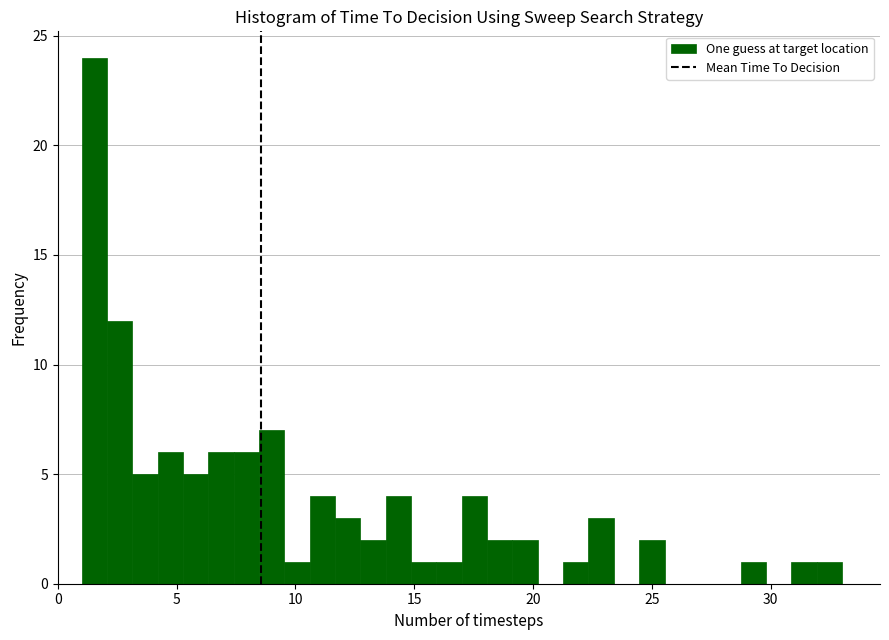

Around what value on the x-axis is the tallest bar? Give the approximate position of its centre, as read against the axis.

1.5